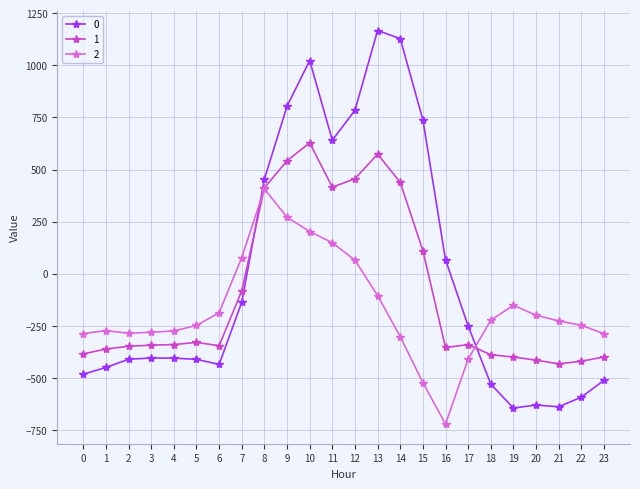

Between which two adjacent categories do 1 and 0 first intersect?

7 and 8